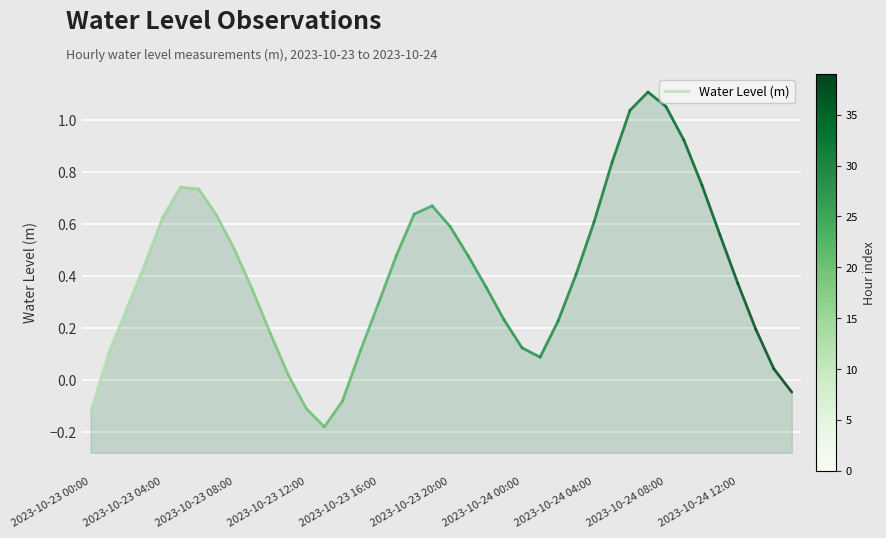

Between 2023-10-23 04:00 and 2023-10-23 00:00, which is larger?

2023-10-23 04:00